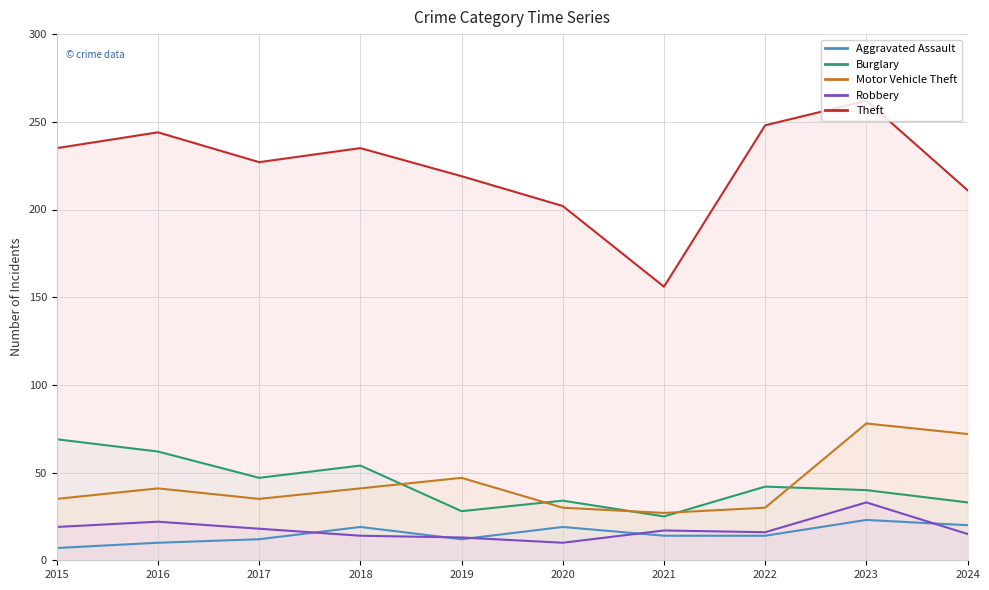

What is the value of the Aggravated Assault point at the 10th from the left?

20